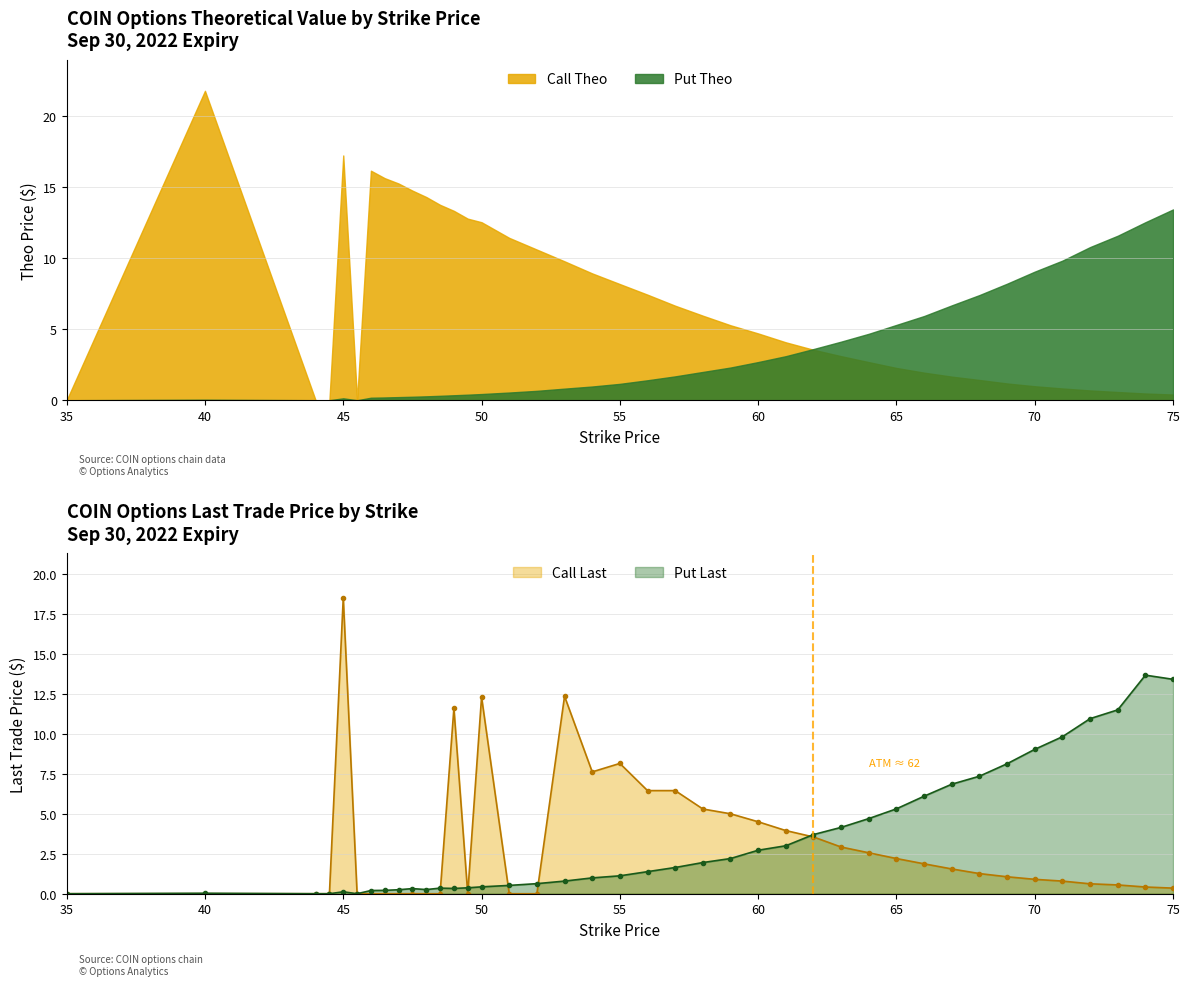

True or false: Put Last has more than 1 interior local peaks.

True